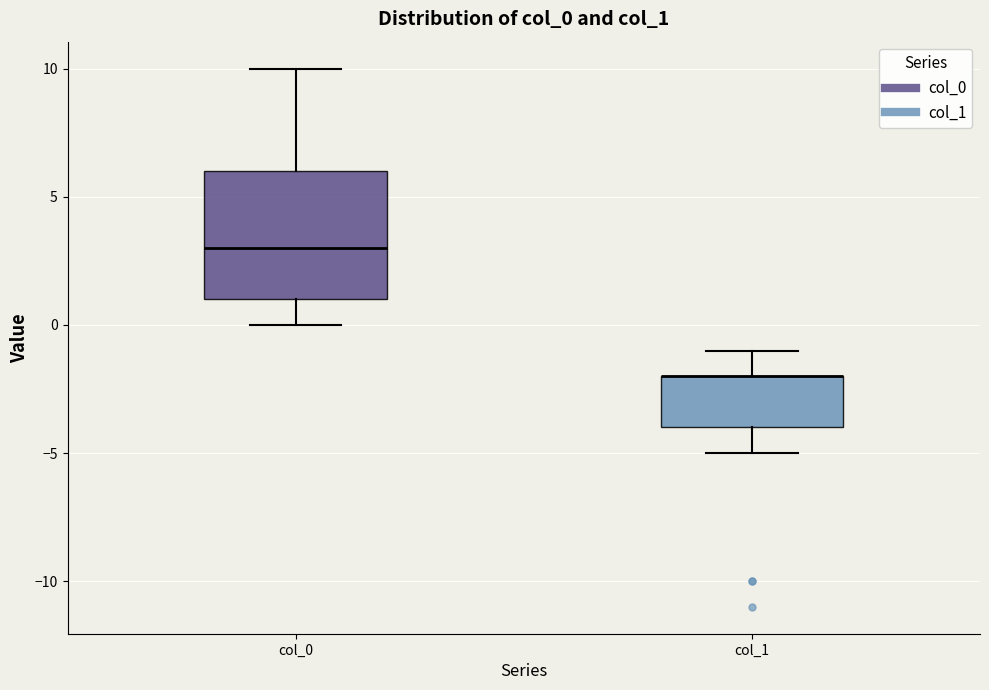

Comparing the boxes themselves (not the whiskers), which one is the tallest?

col_0